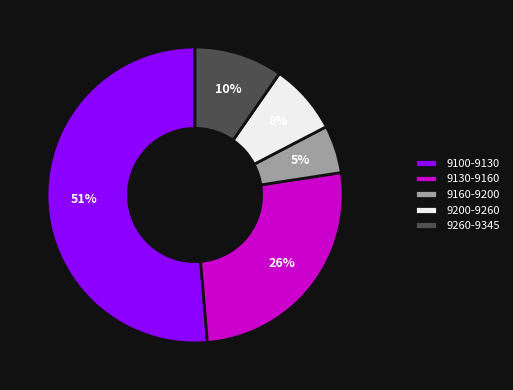

Is there a majority slice in this chart?

Yes